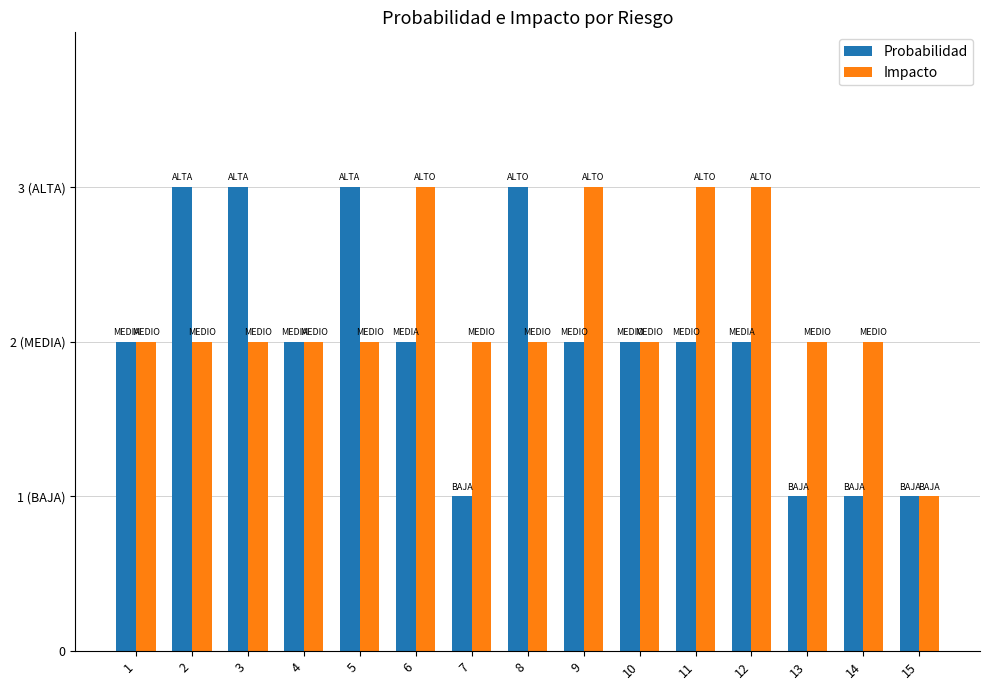

Which series has the largest total across all categories?

Impacto